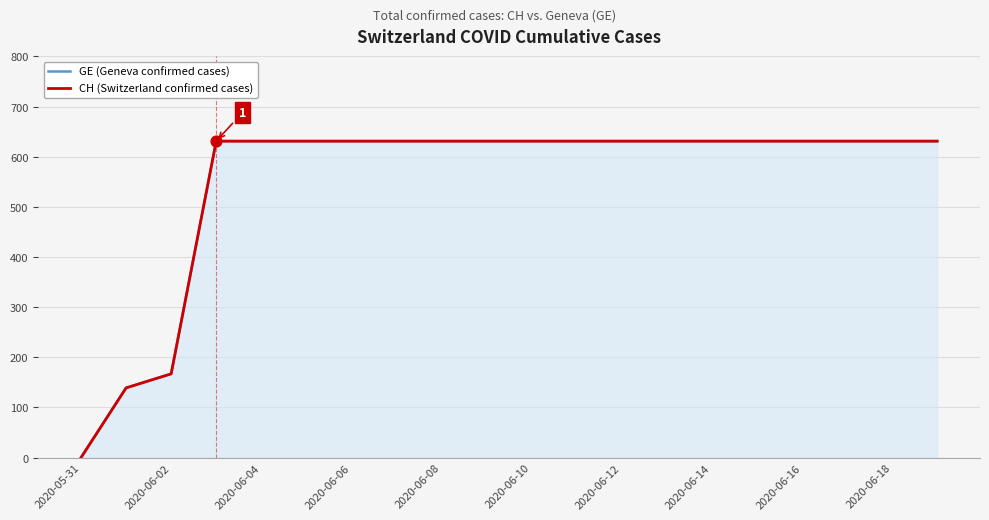

Which series has the largest total across all categories?

GE (Geneva confirmed cases)